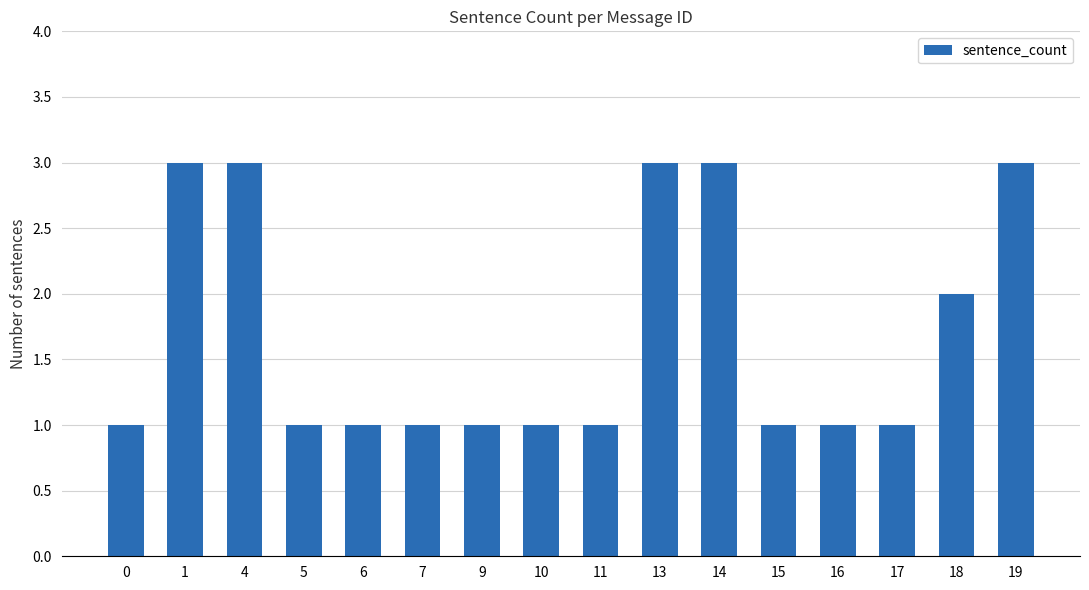

How many values are between 1 and 3?

16